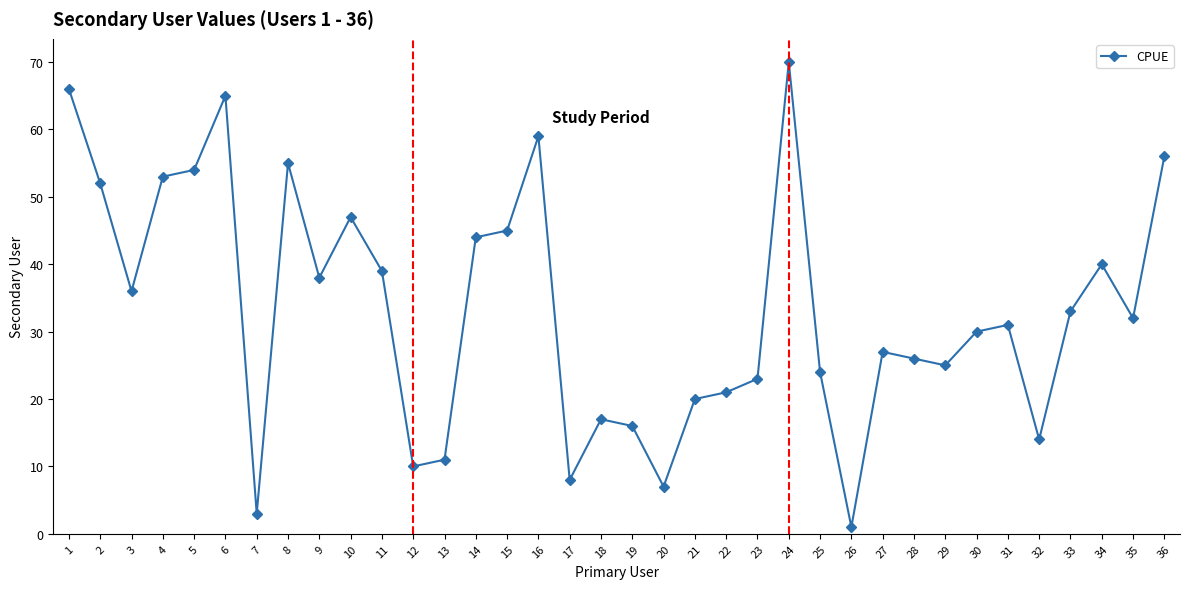

How many values are below 32?

18